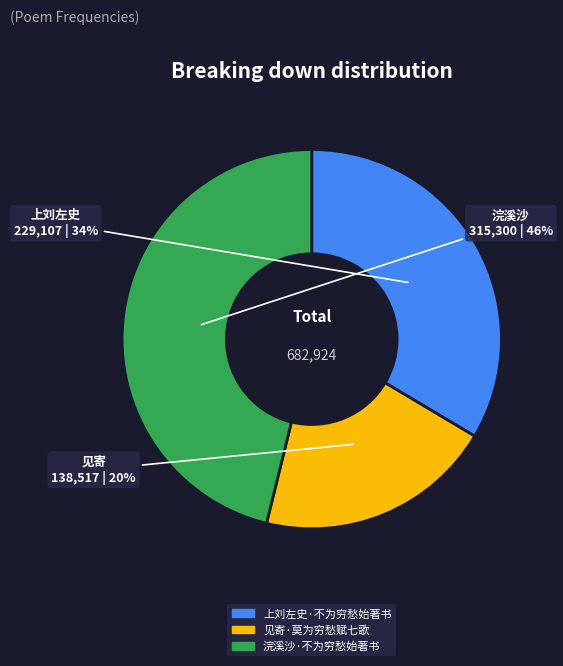

How many slices are in this pie chart?

3